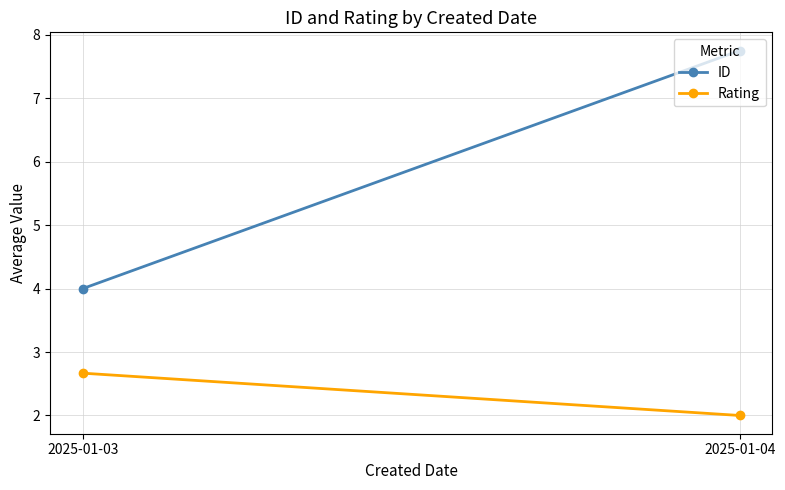

What is the sum of the Rating values at 2025-01-04 and 2025-01-03?

4.7